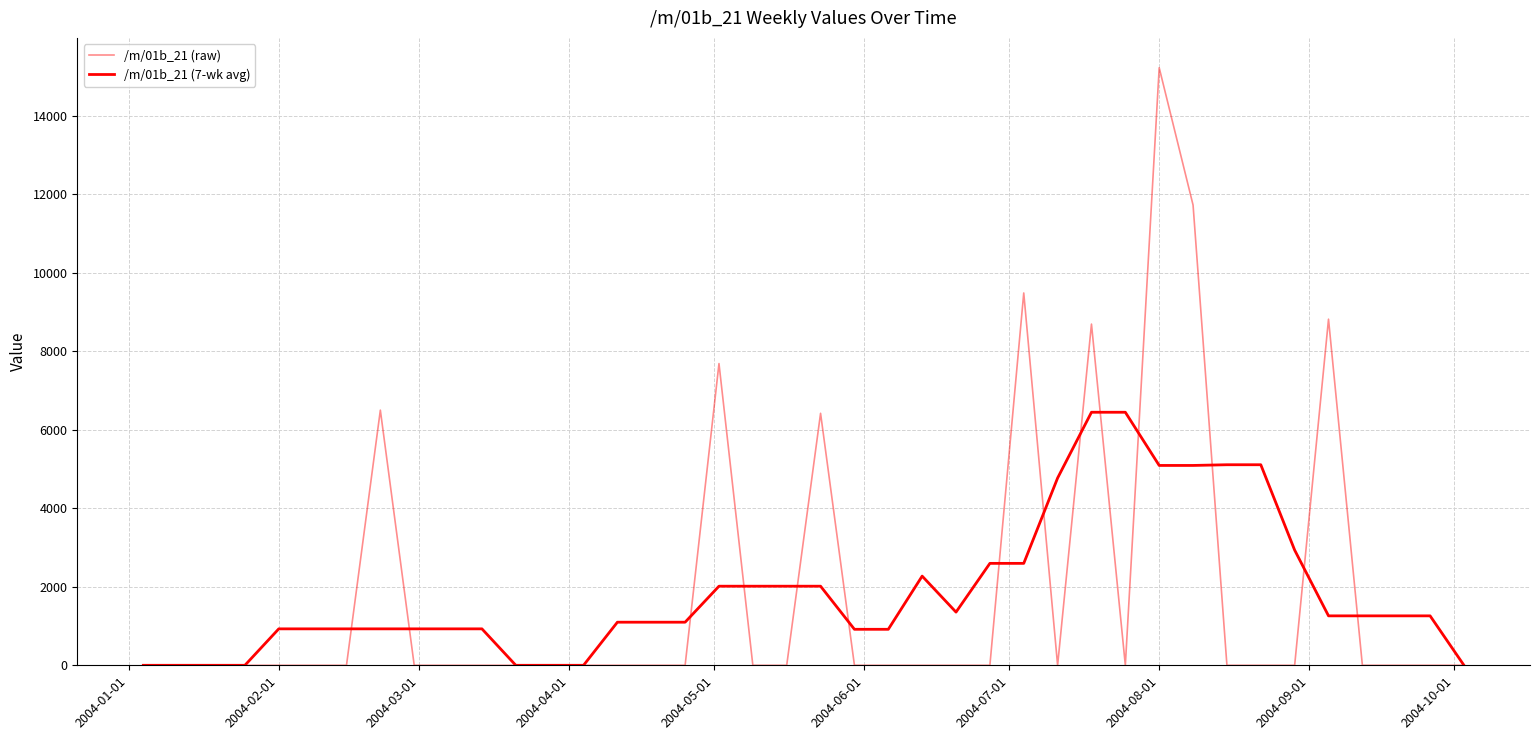

How many lines are shown in the chart?

2